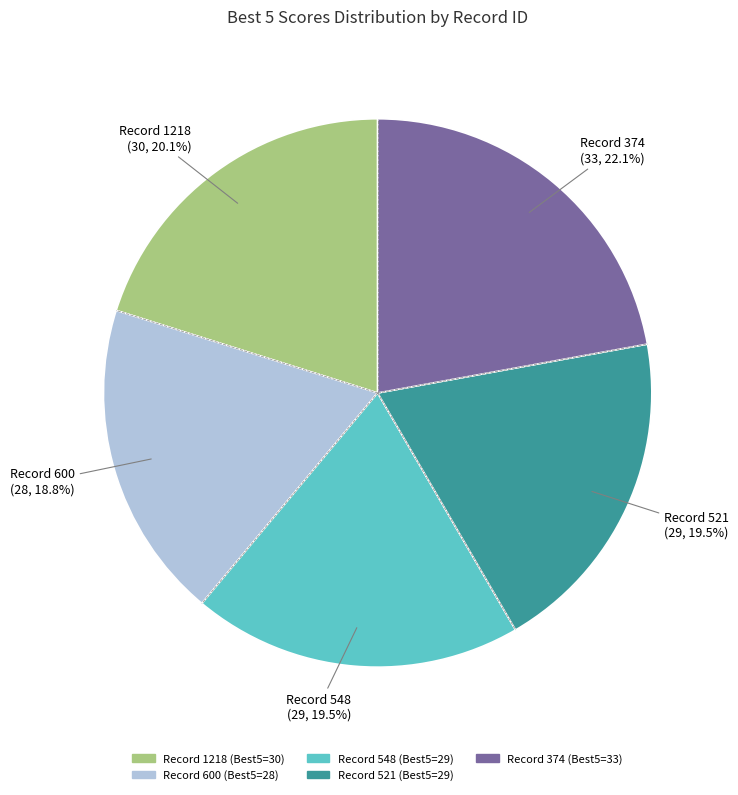

Is there any slice that represents more than half of the pie?

No